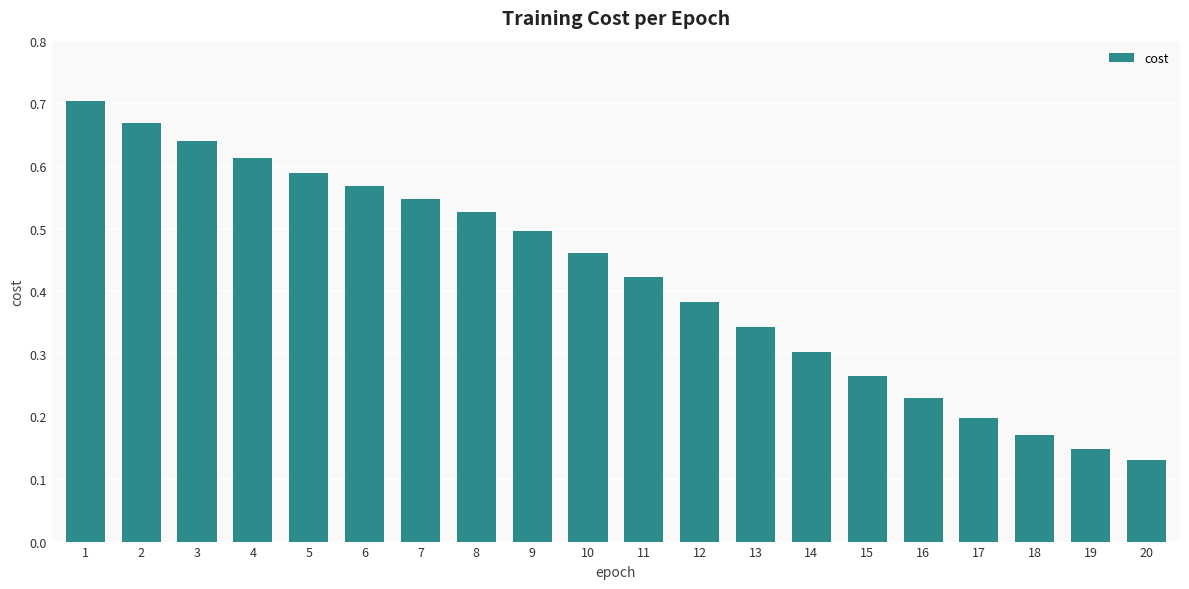

What is the change in value from 4 to 18?

-0.4